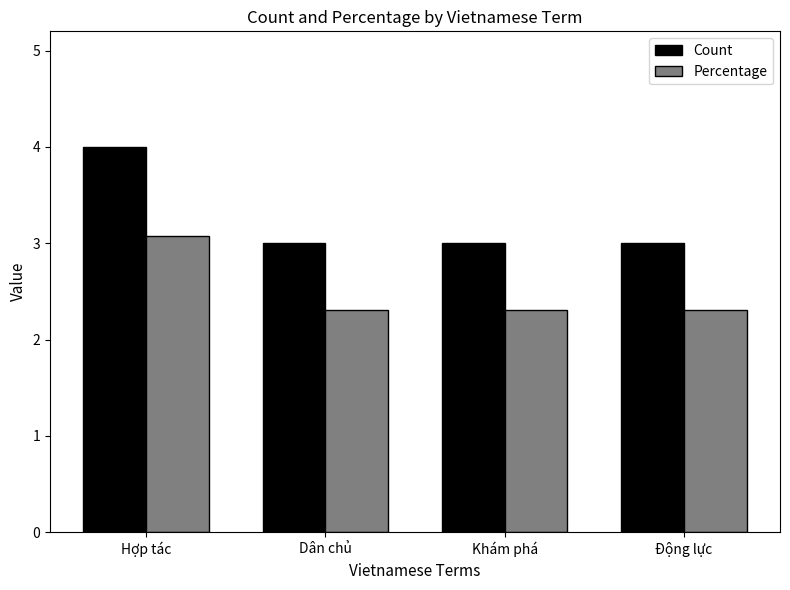

Rank the series by their average value, from lowest to highest.

Percentage, Count